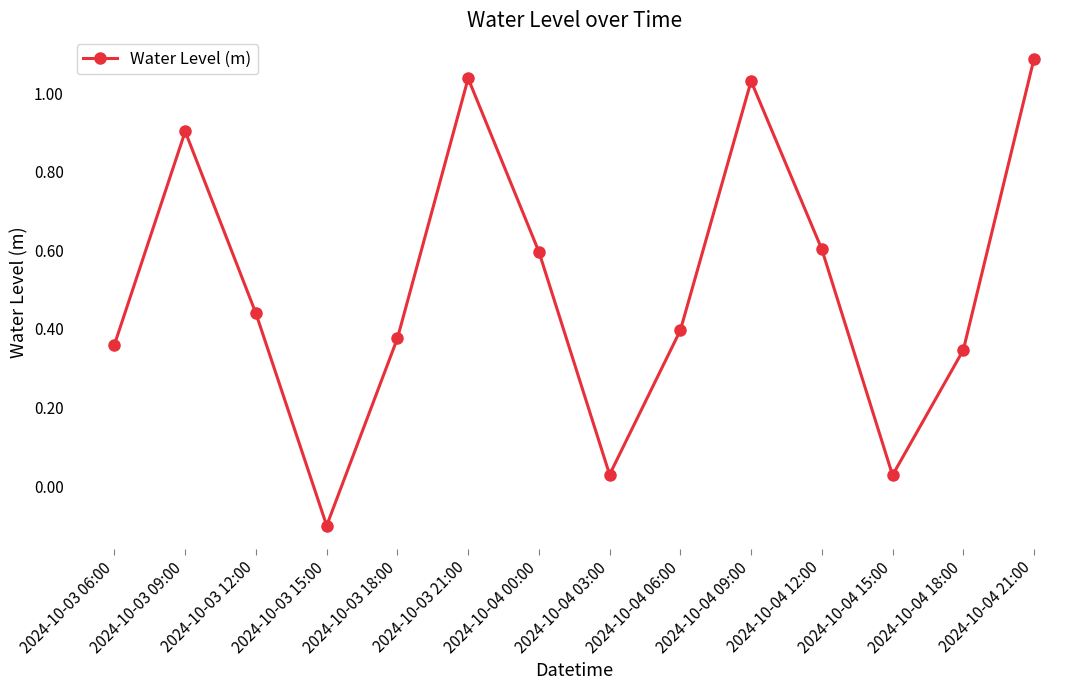

What is the change in value from 2024-10-03 21:00 to 2024-10-04 00:00?

-0.4